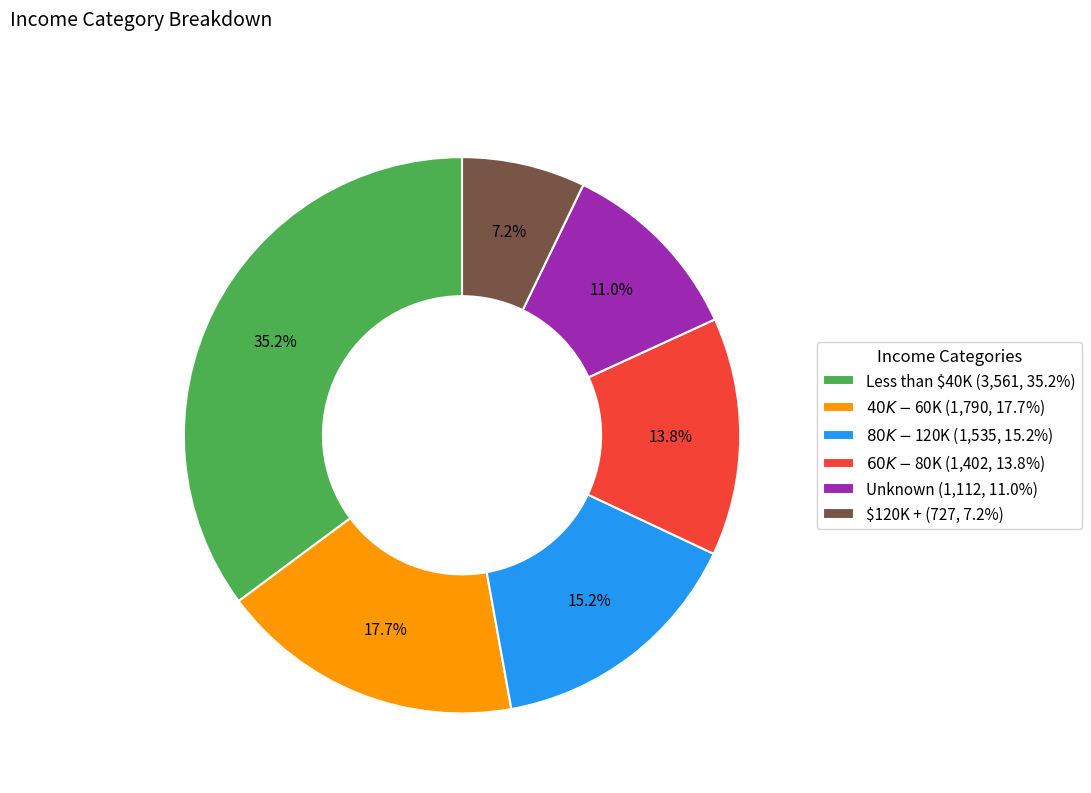

What is the largest slice in the pie chart?

Less than $40K